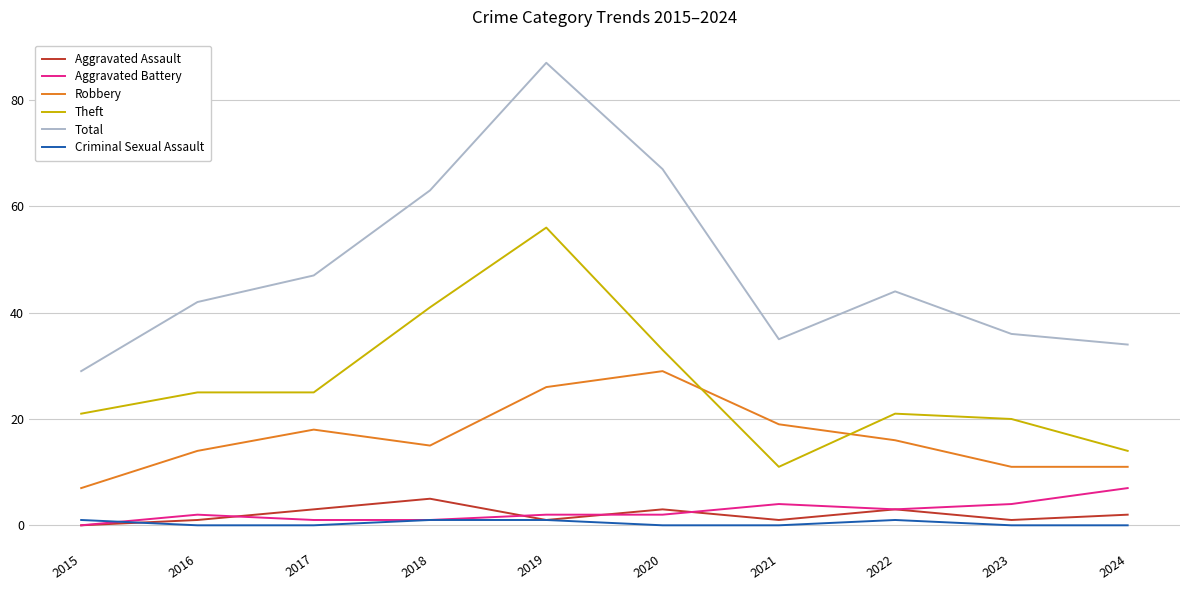

At which category is the sum across all series the highest?

2019